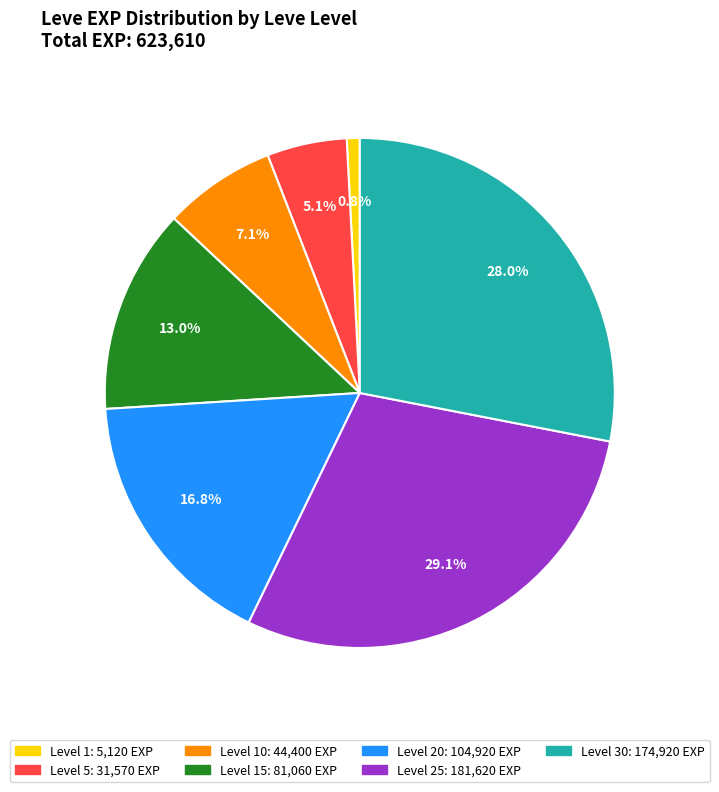

How many slices are in this pie chart?

7